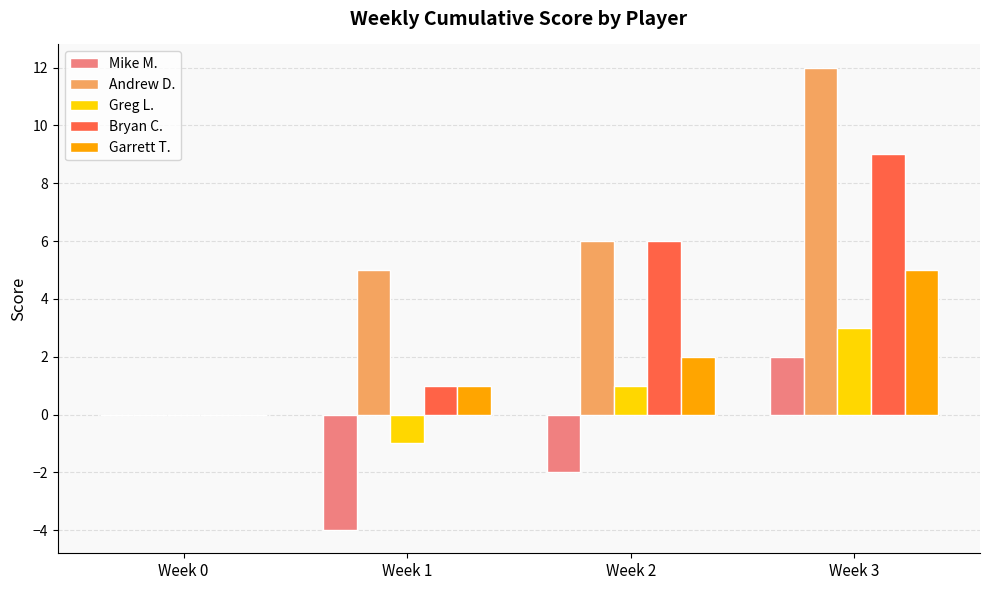

What is the maximum value for Andrew D.?

12